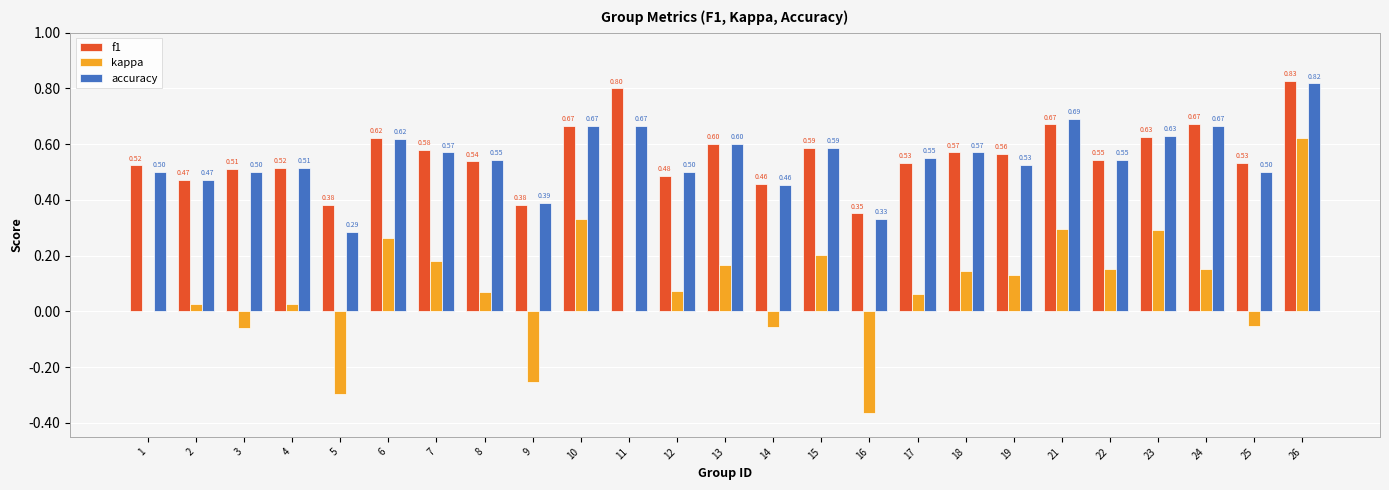

Is the value of kappa at 3 greater than the value of f1 at 7?

No